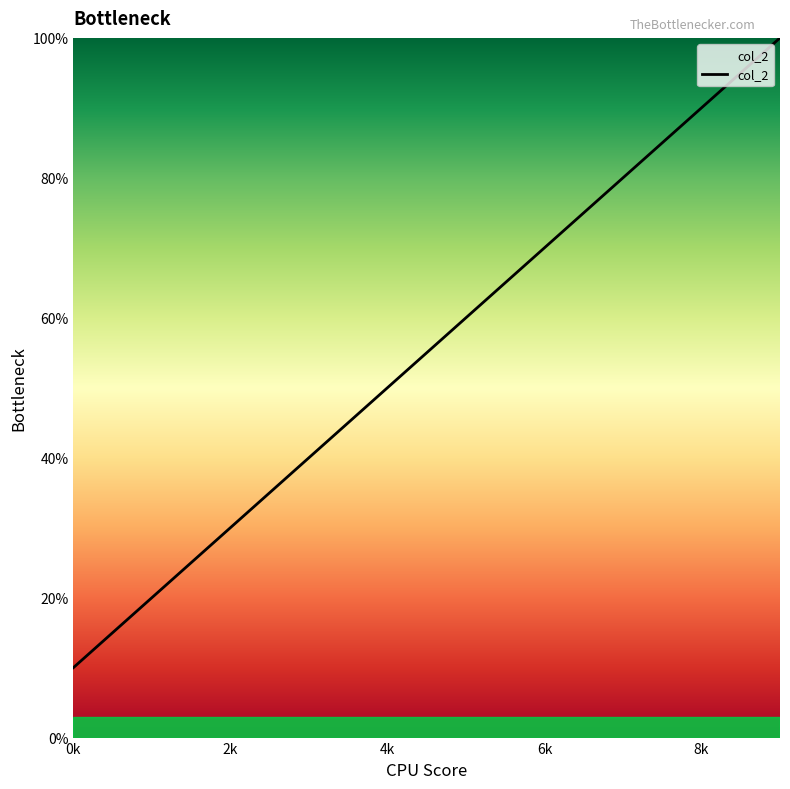

True or false: the data has more than 2 interior local peaks.

False